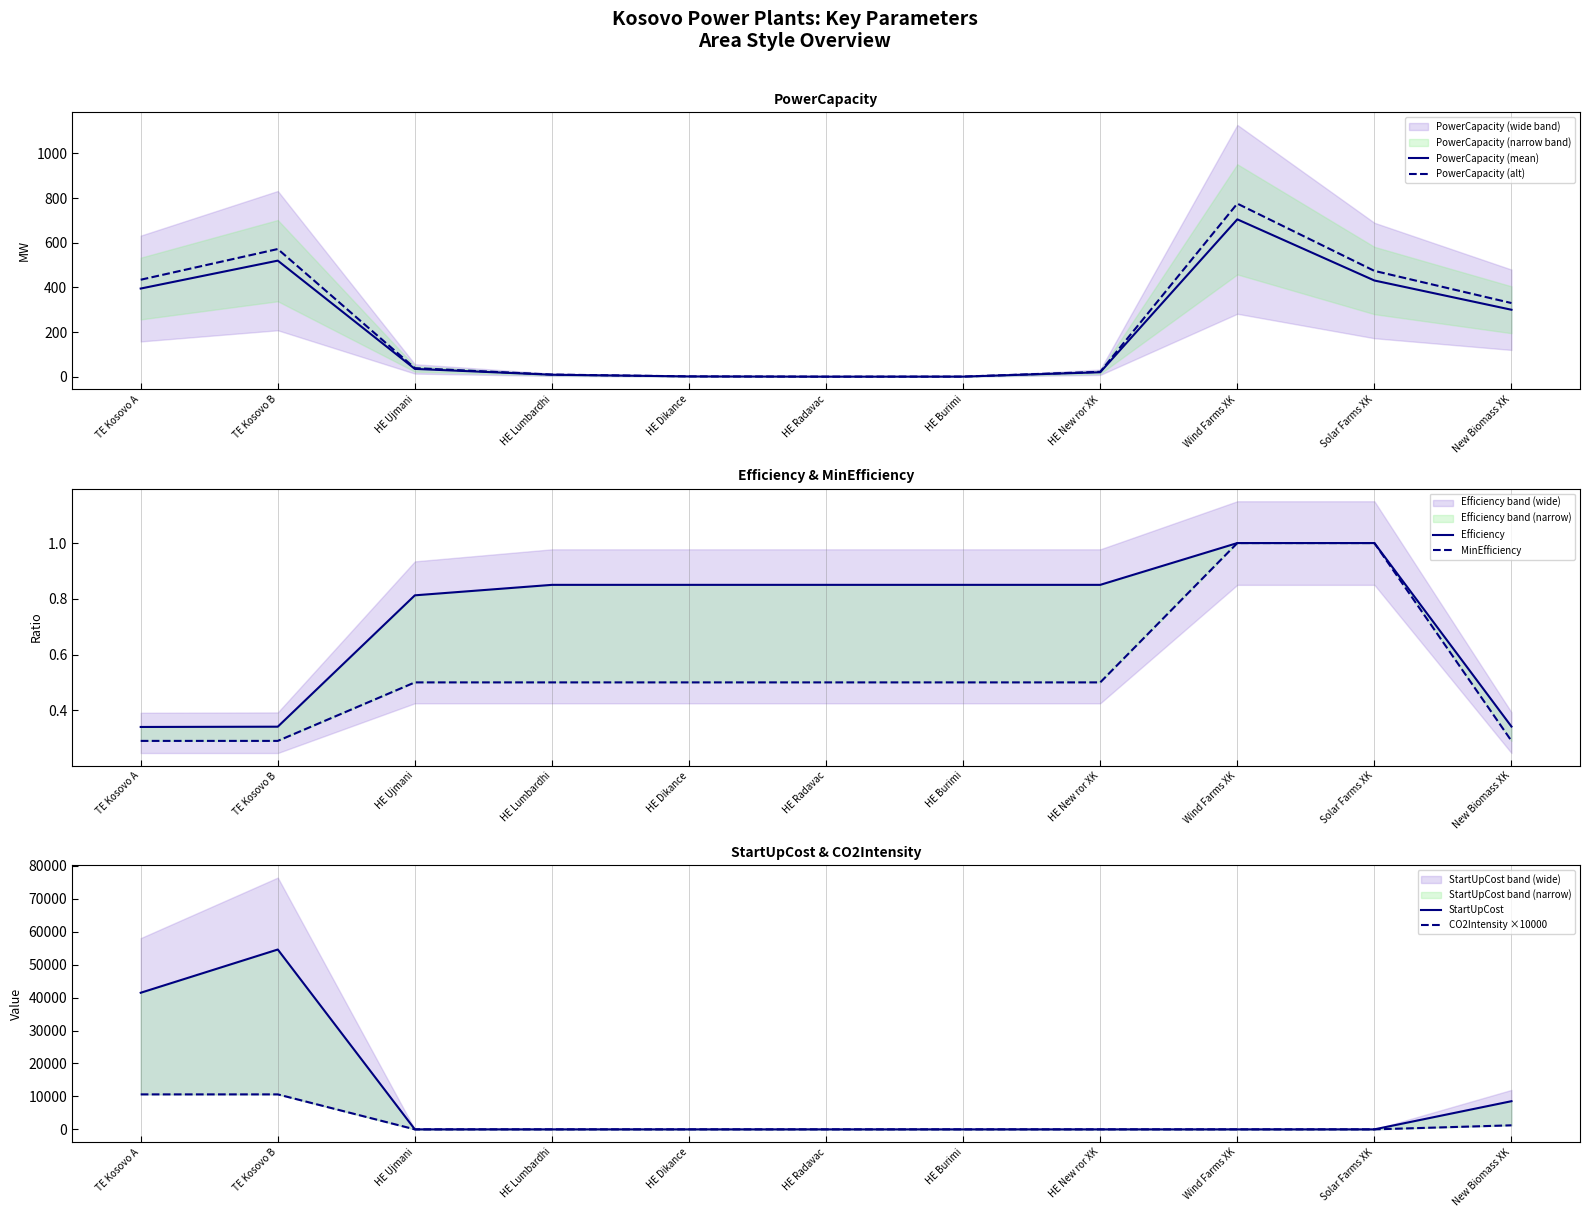

Which has a higher value, HE Dikance or HE Radavac?

HE Dikance